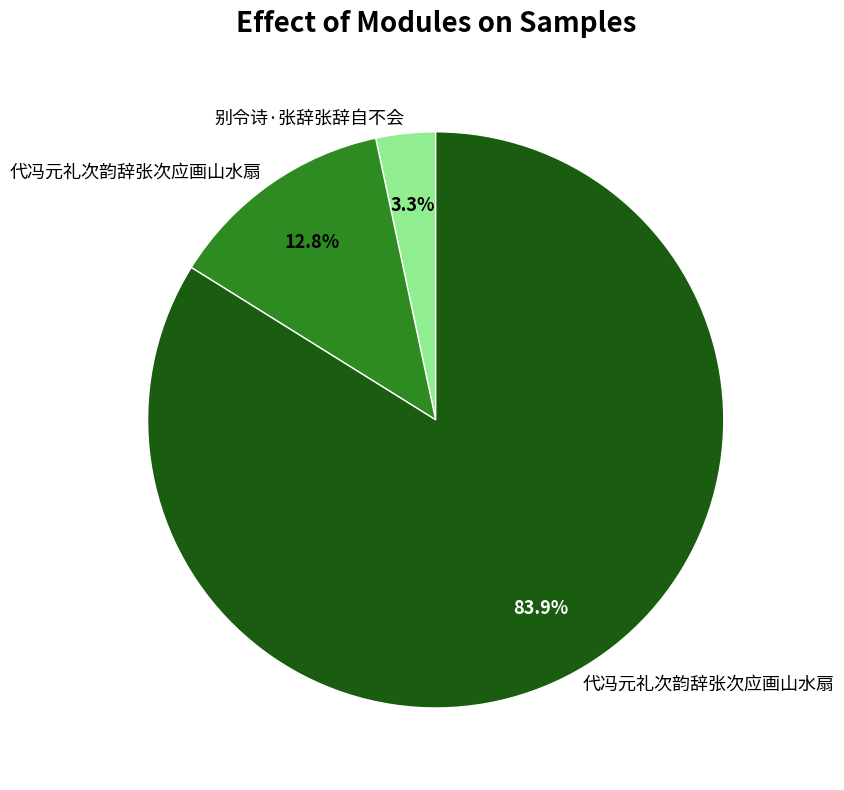

How many slices are in this pie chart?

3